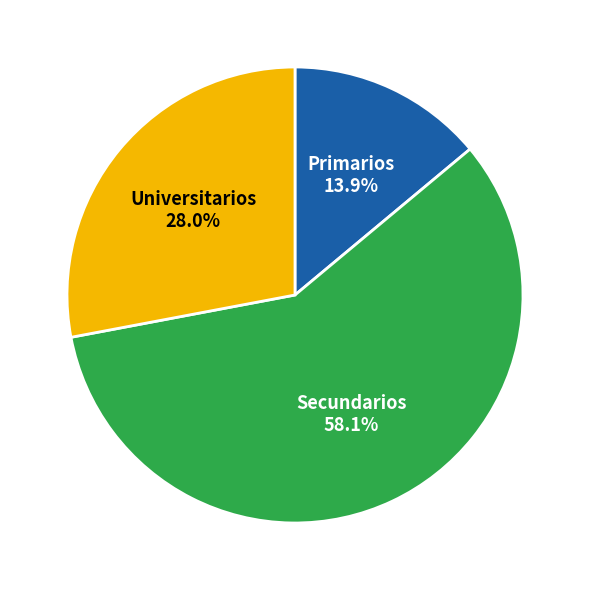

Is there any slice that represents more than half of the pie?

Yes